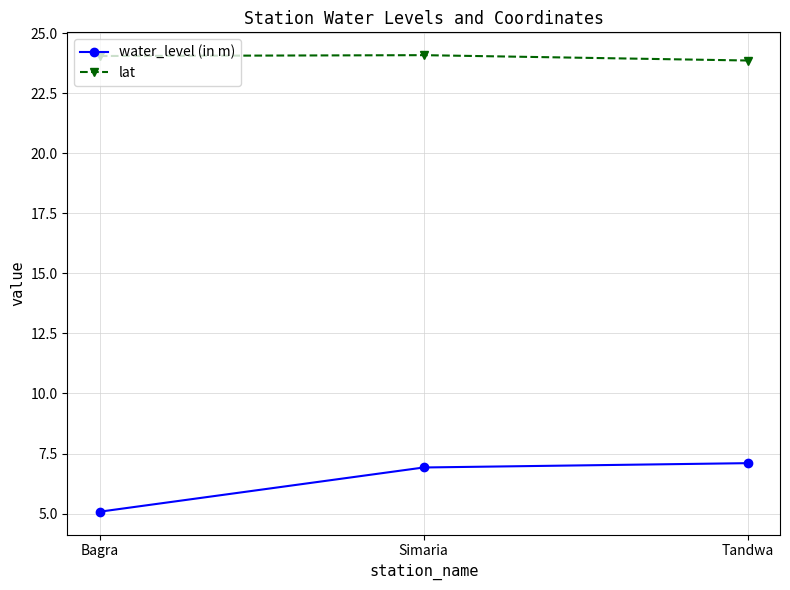

What is the total value across all series at Bagra?

29.1